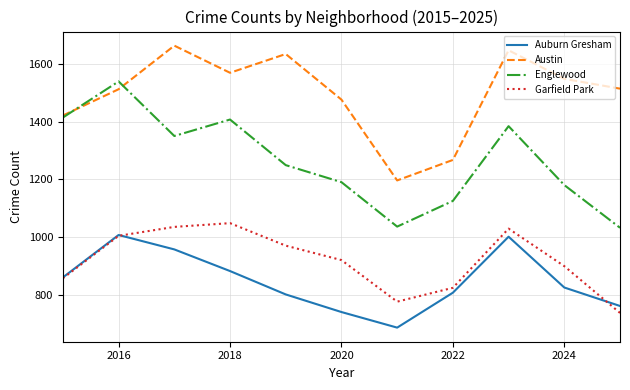

True or false: Garfield Park and Englewood cross at least once.

False